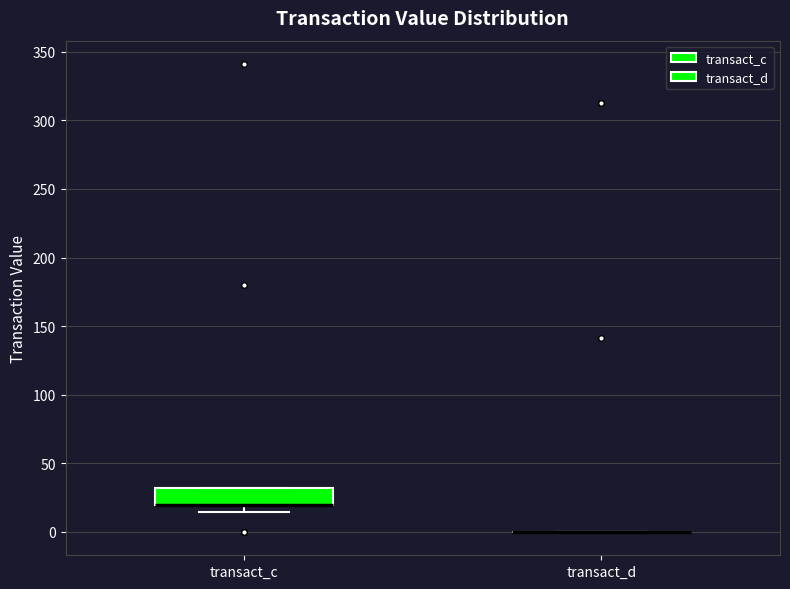

Reading left to right, read every box against the y-axis: the position of its median line, the range the box covers, and the ends of its whiskers. The values are not printed on the chart, so give them approximately, as read against the axis.

transact_c: median 20 (drawn on the box's lower edge), box 20 to 30, whiskers 15 to 30
transact_d: box collapsed to a line at 0, whiskers 0 to 0